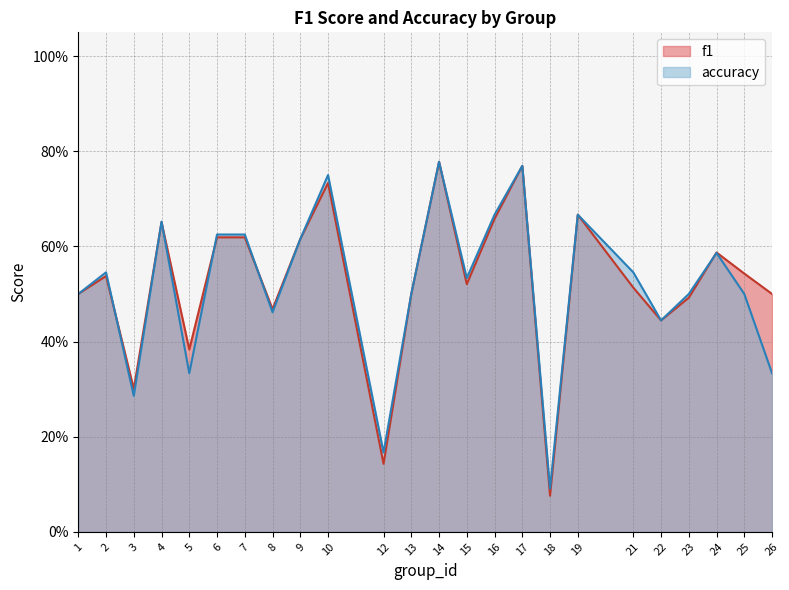

Which category has the highest value in the f1 series?

14